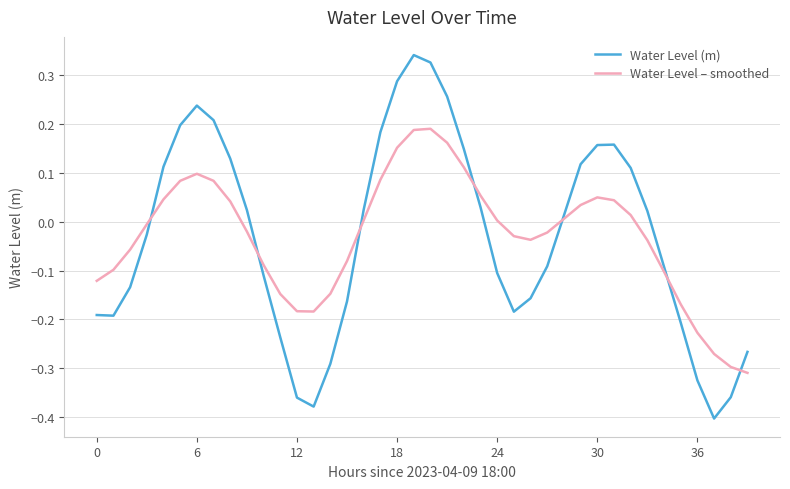

Which series has the widest spread of values?

Water Level (m)